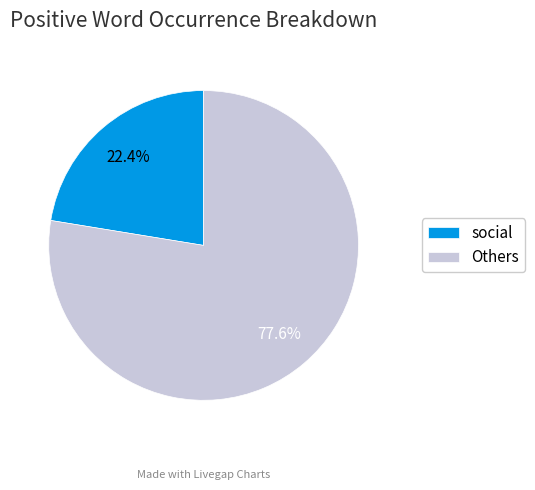

How much of the chart is everything except social?

77.6%